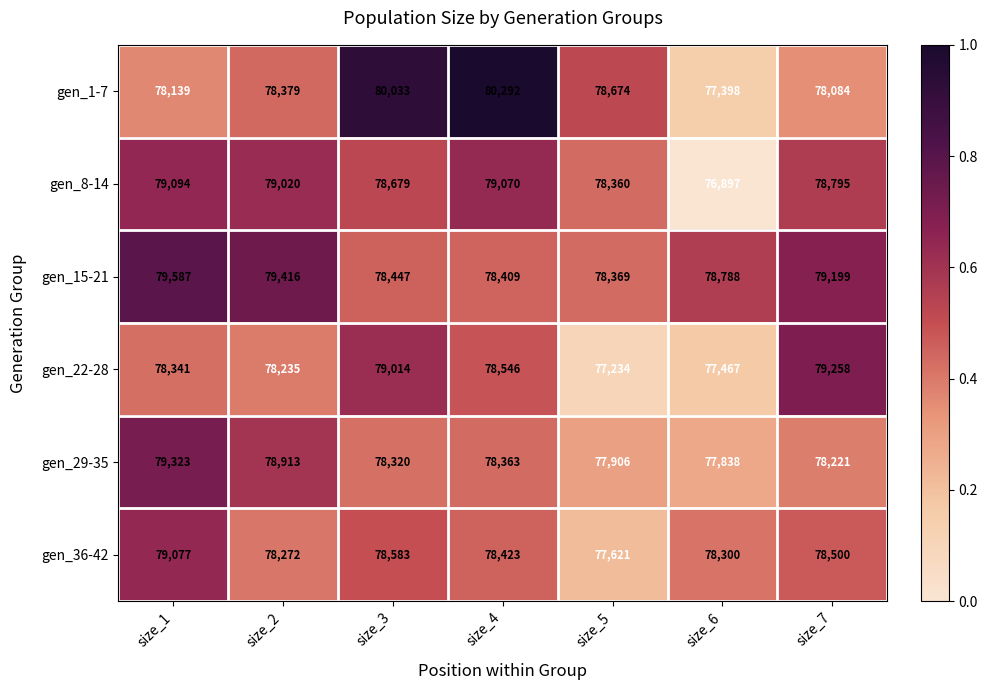

Which category has the lowest value in the gen_36-42 series?

size_5